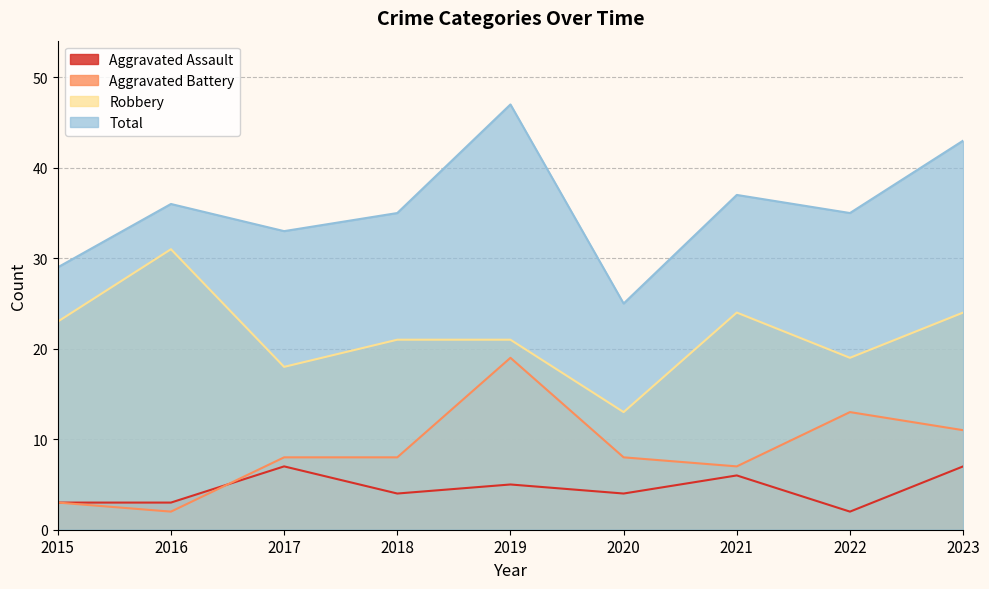

What are all the series names shown in the legend?

Aggravated Assault, Aggravated Battery, Robbery, Total